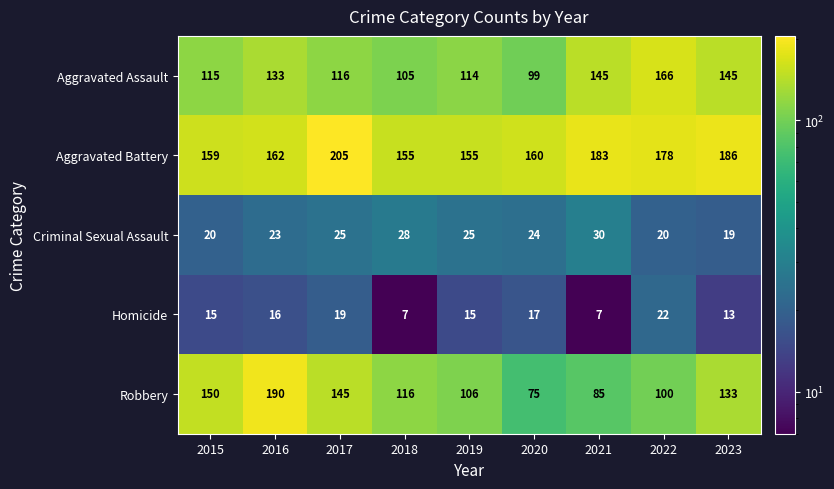

What is the sum of all Aggravated Battery values?

1543